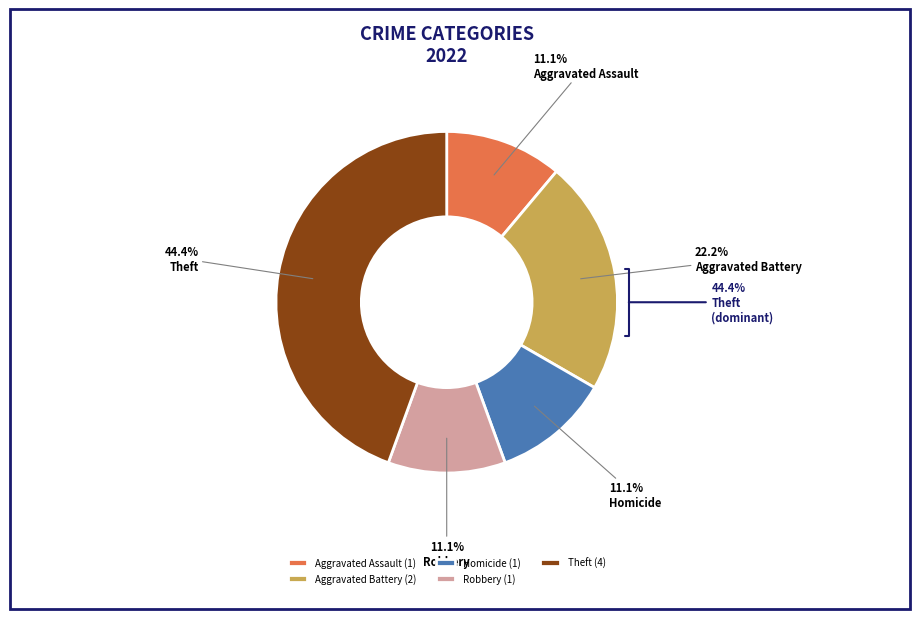

Is there a majority slice in this chart?

No